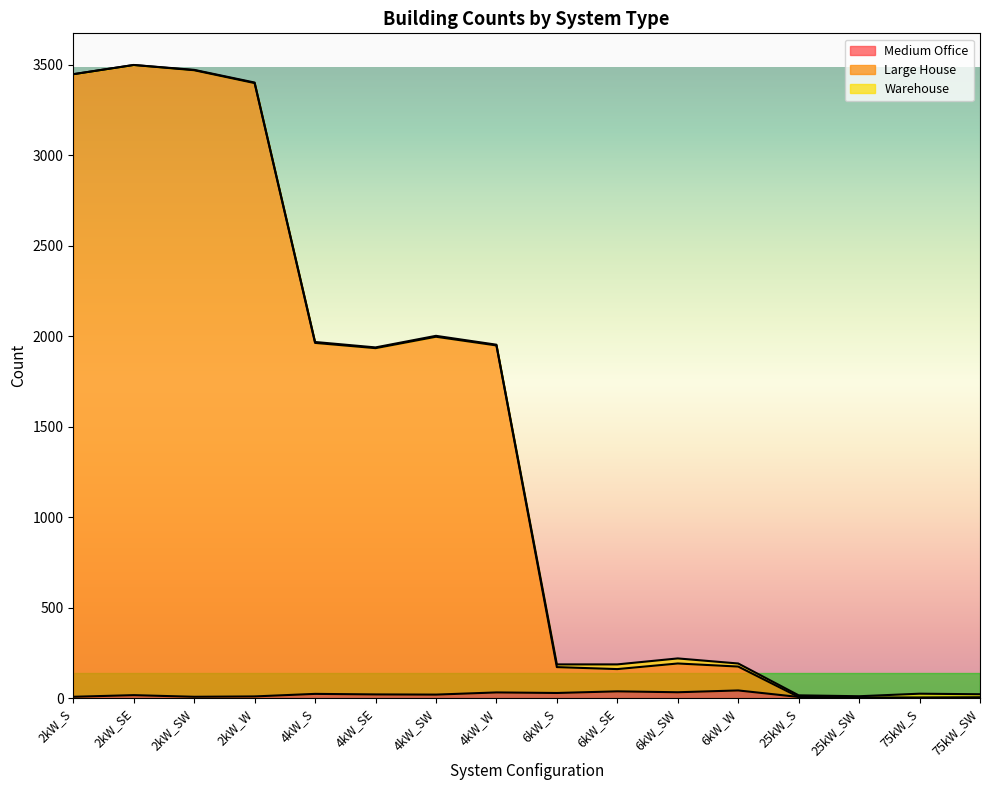

How many data points in Large House are less than 1934?

8